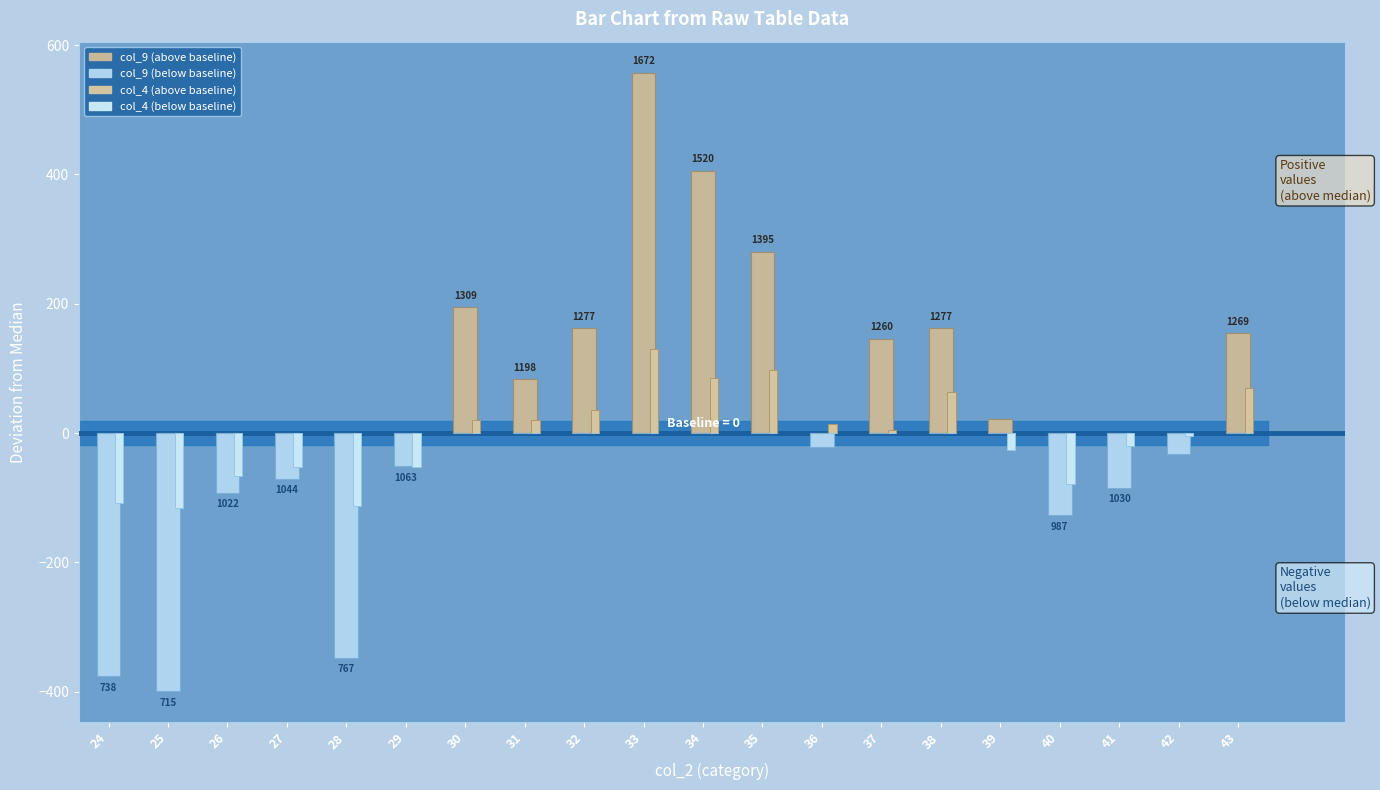

What is the value of the col_9 (above baseline) bar at the 20th from the left?

154.5